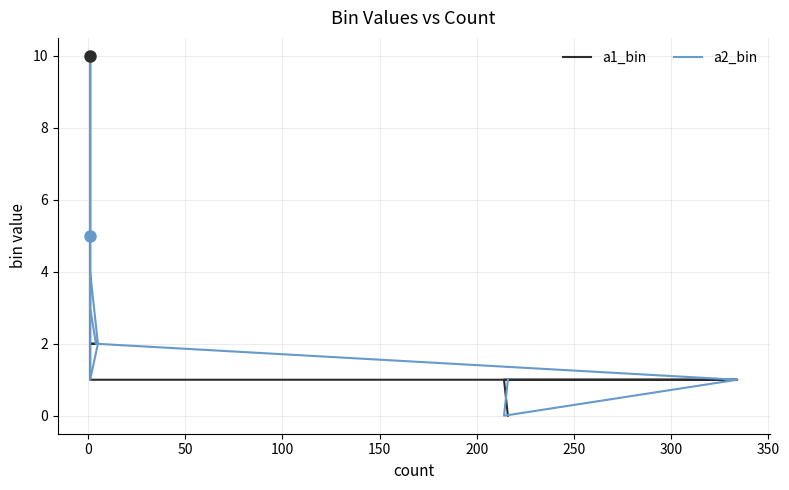

What is the difference between the a1_bin values at 250 and 350?

1